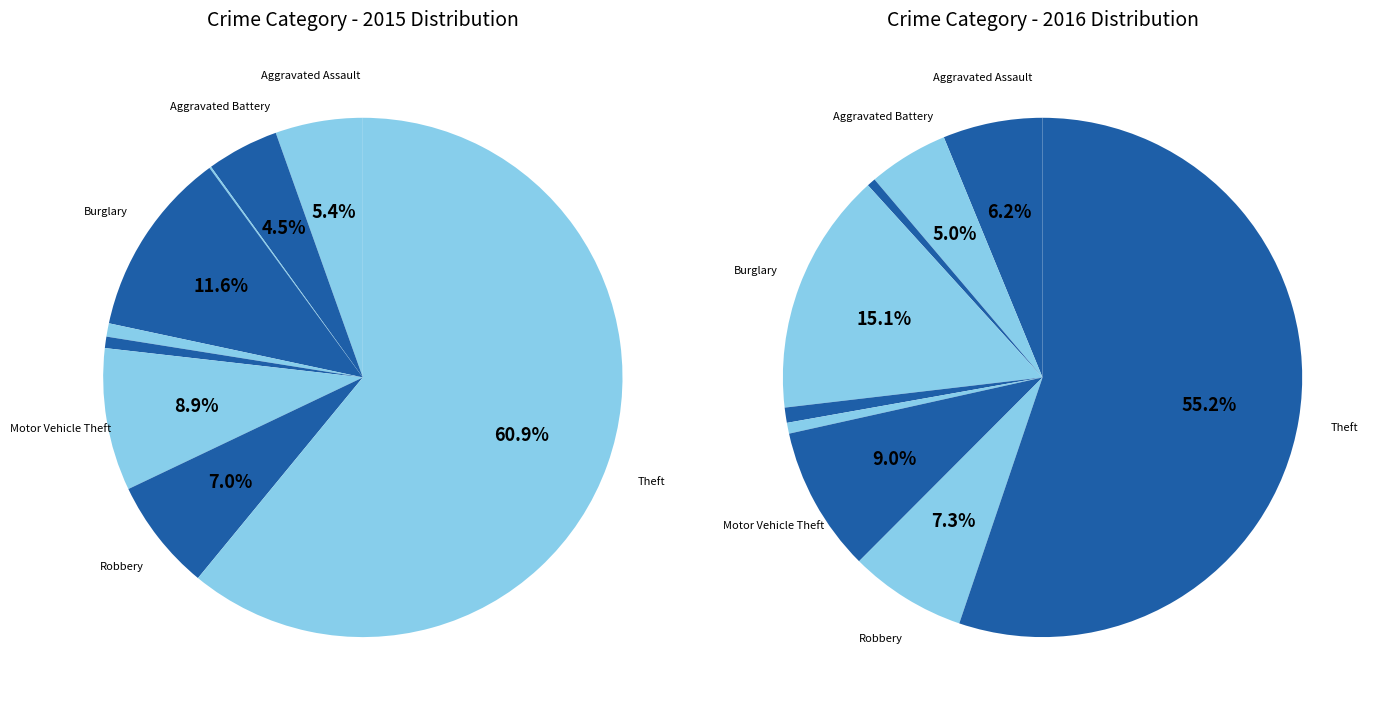

Approximately how many times larger is the value at Theft compared to Arson?

515.0